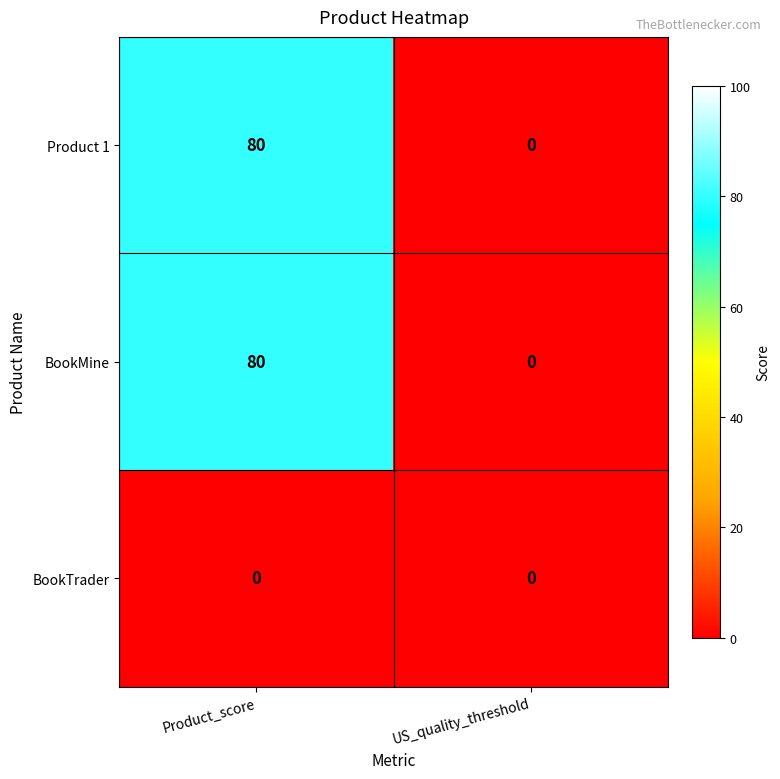

How many distinct data groups are displayed?

3